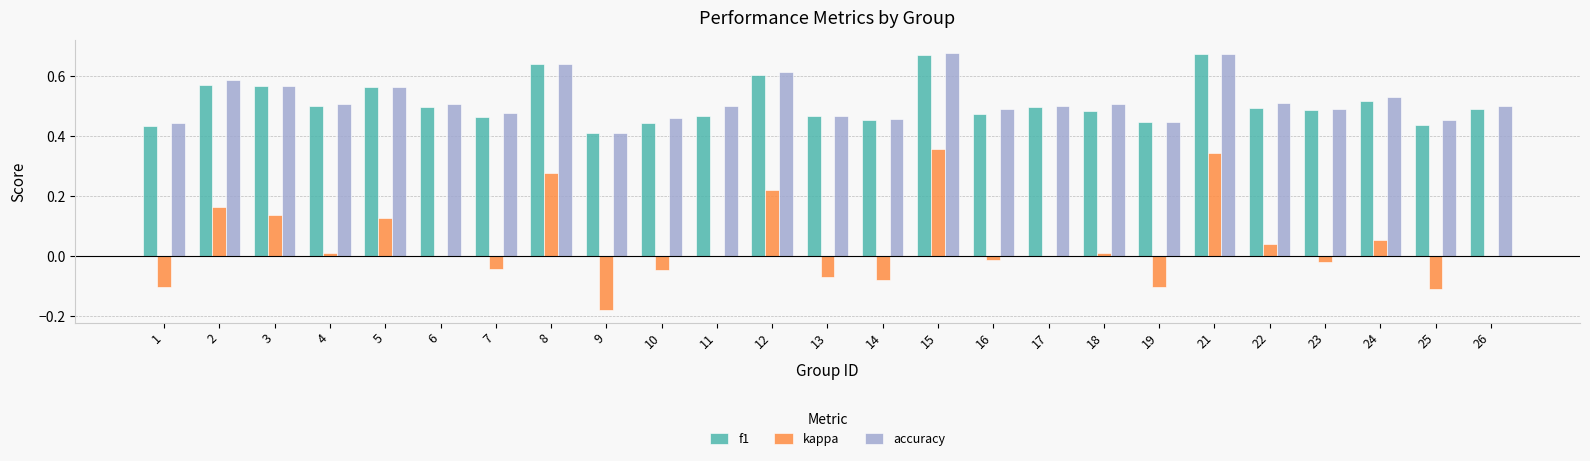

Between 5 and 17, which series saw the biggest shift?

kappa